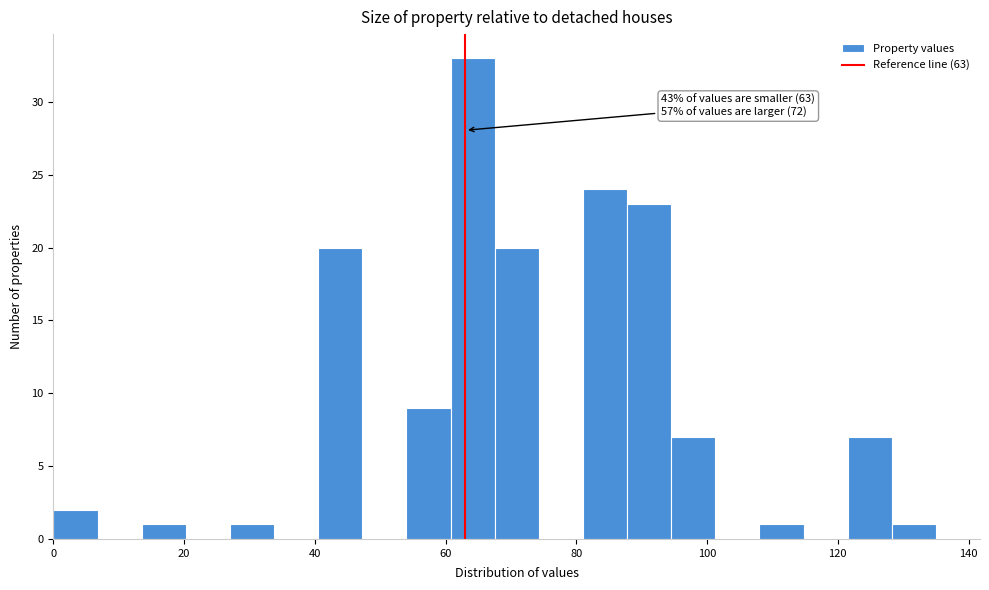

Read against the x-axis, roughly where is the centre of the tallest bar?

64